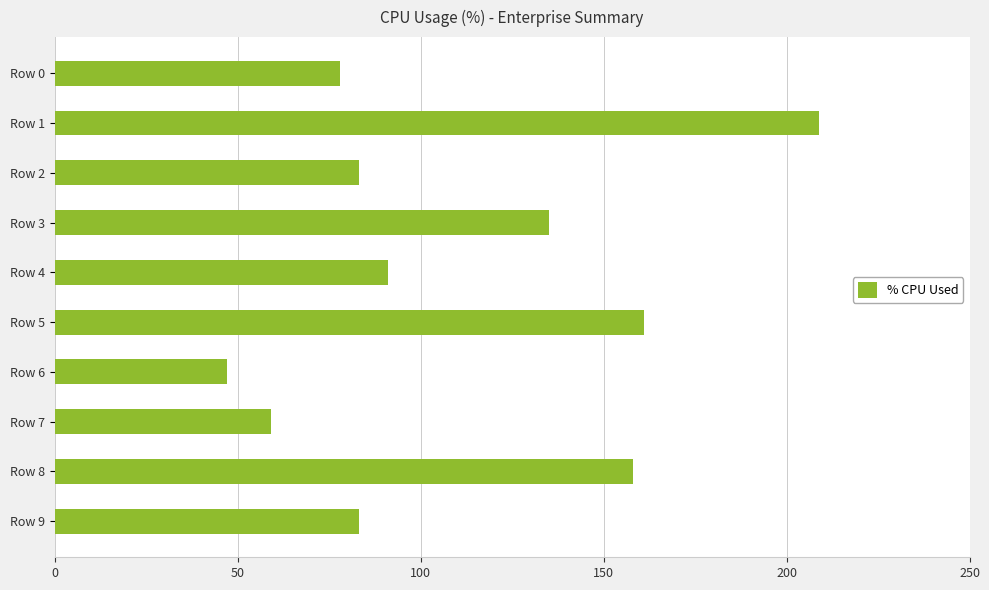

Are the bars horizontal?

Yes